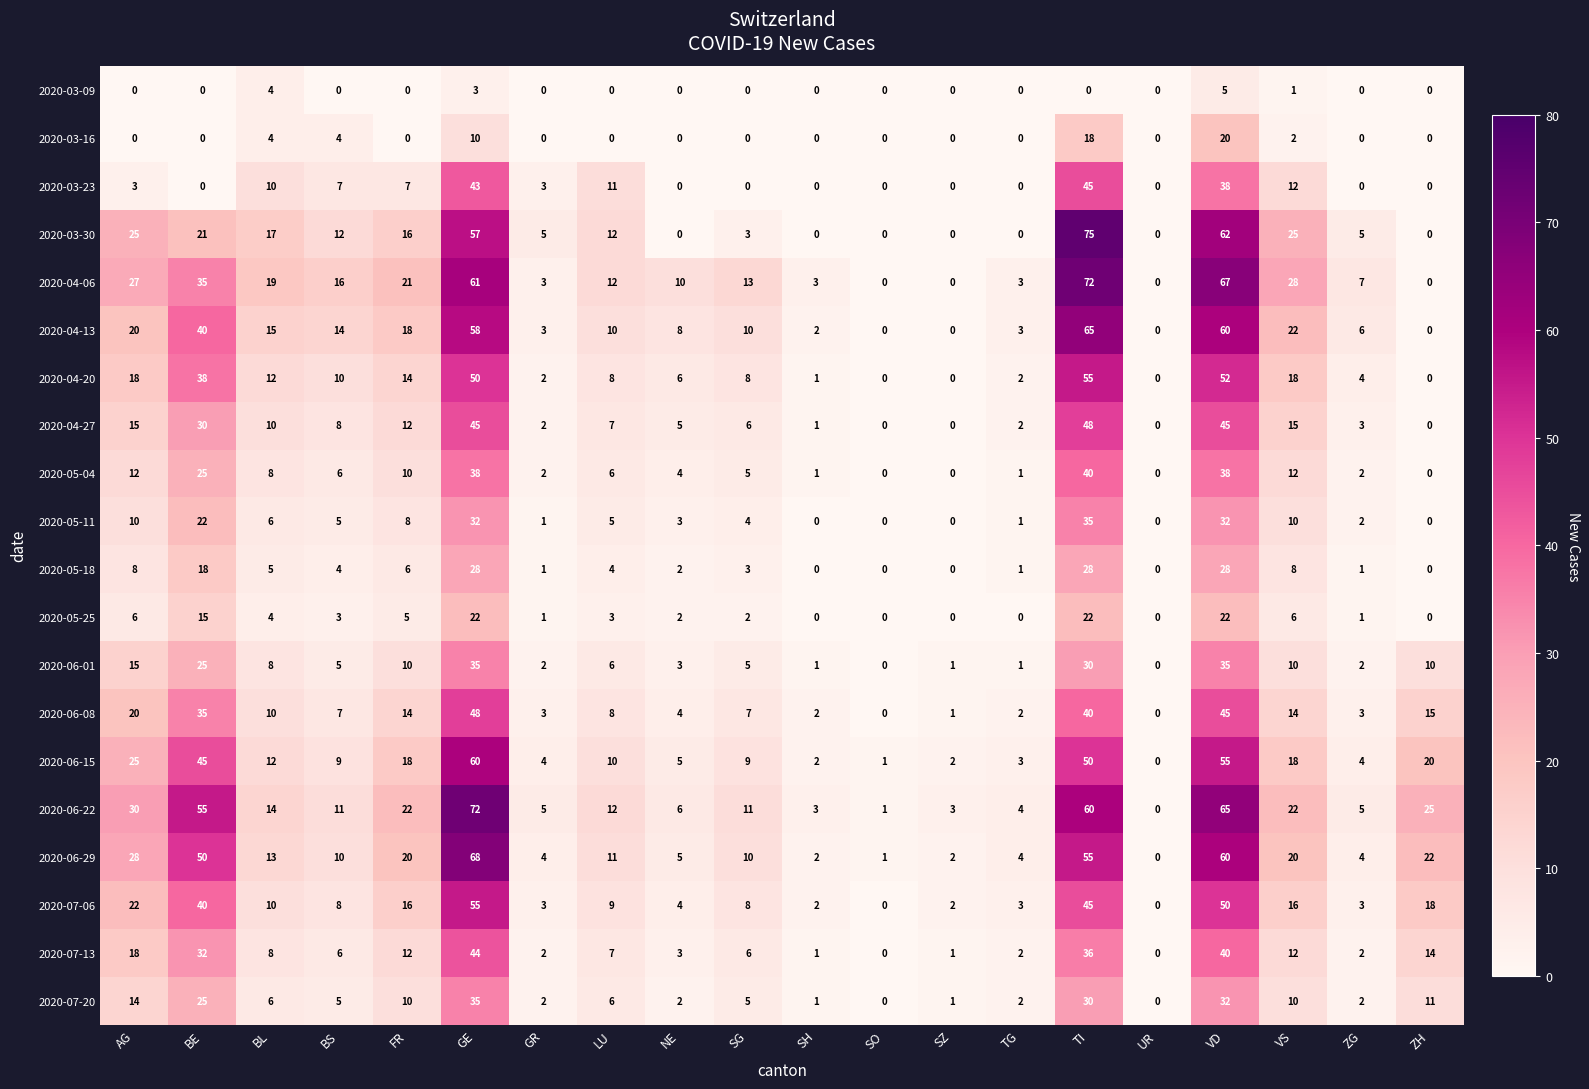

Between BL and SO, which series saw the biggest shift?

2020-04-06